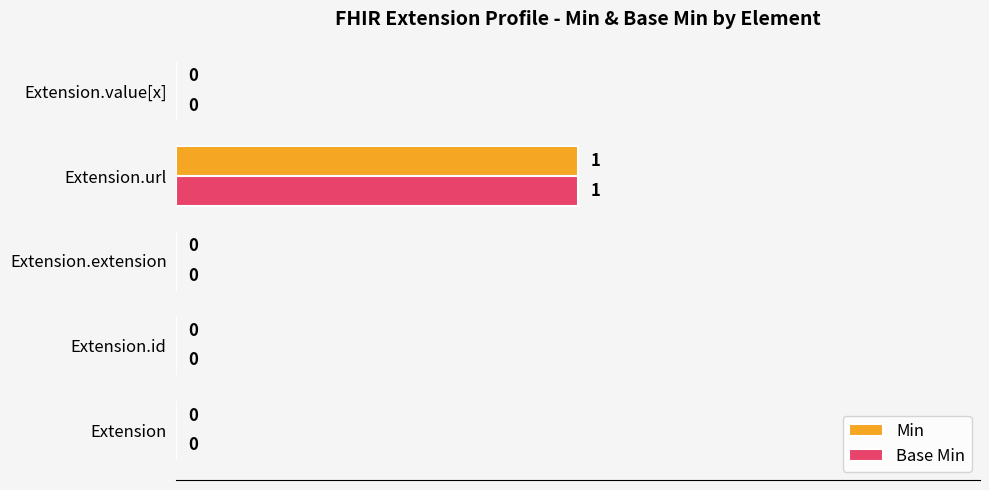

What are all the series names shown in the legend?

Min, Base Min